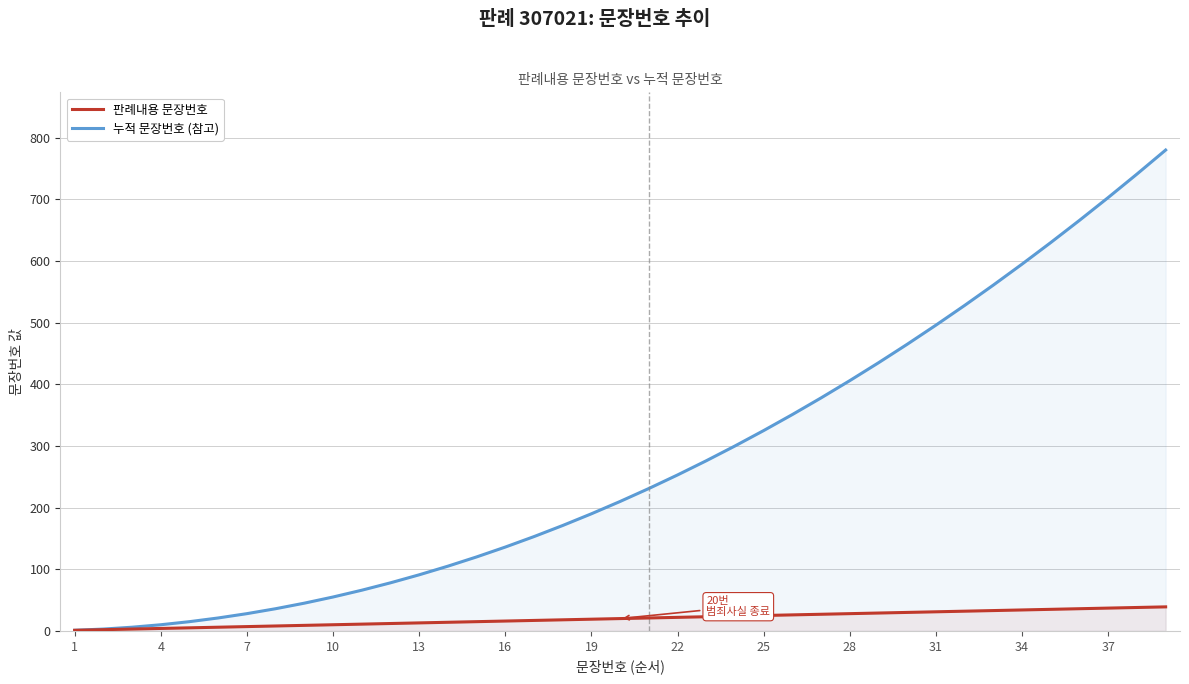

What is the total value across all series at 37?

740